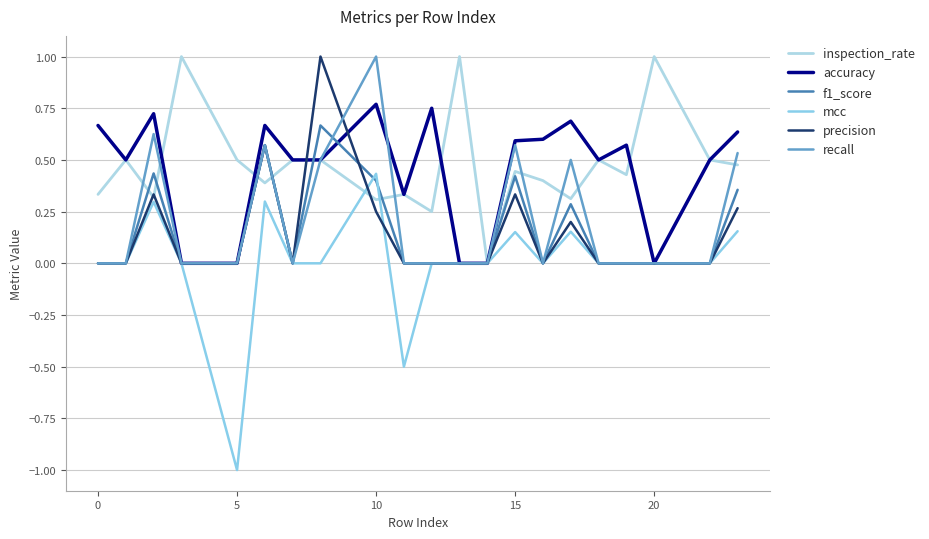

How many times do recall and precision cross each other?

1